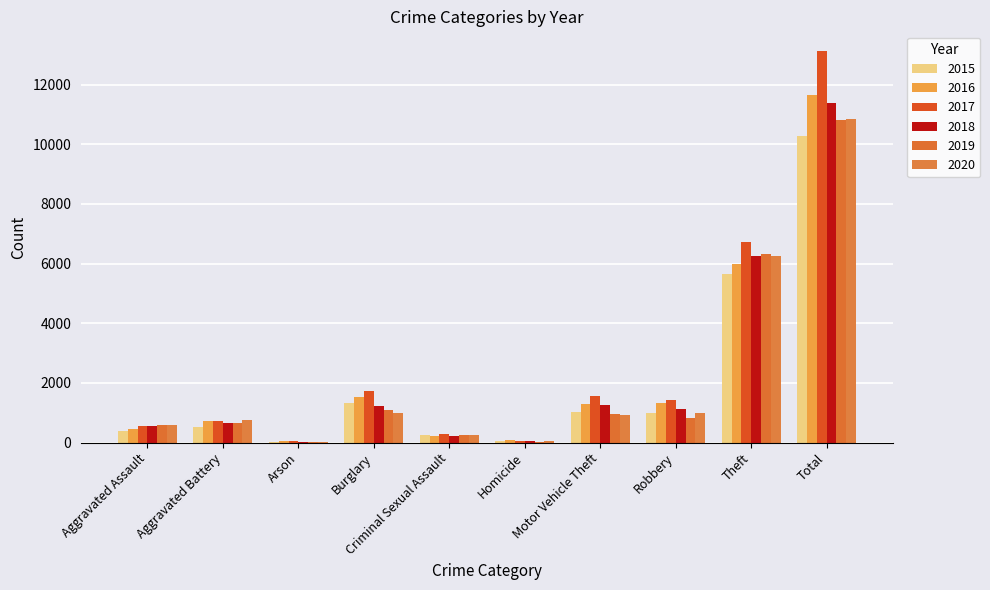

What are all the series names shown in the legend?

2015, 2016, 2017, 2018, 2019, 2020